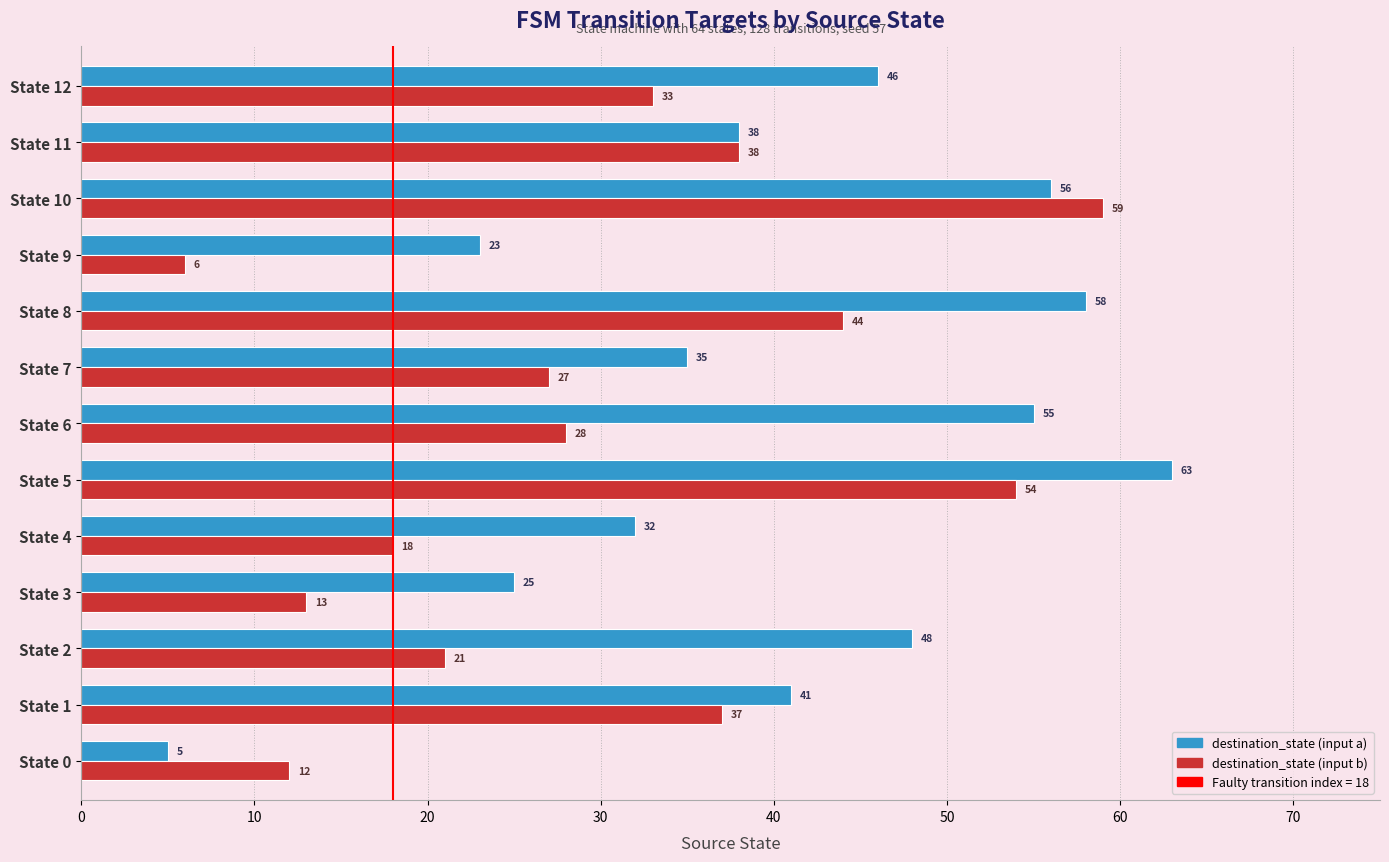

At how many categories does at least one series exceed 51?

4